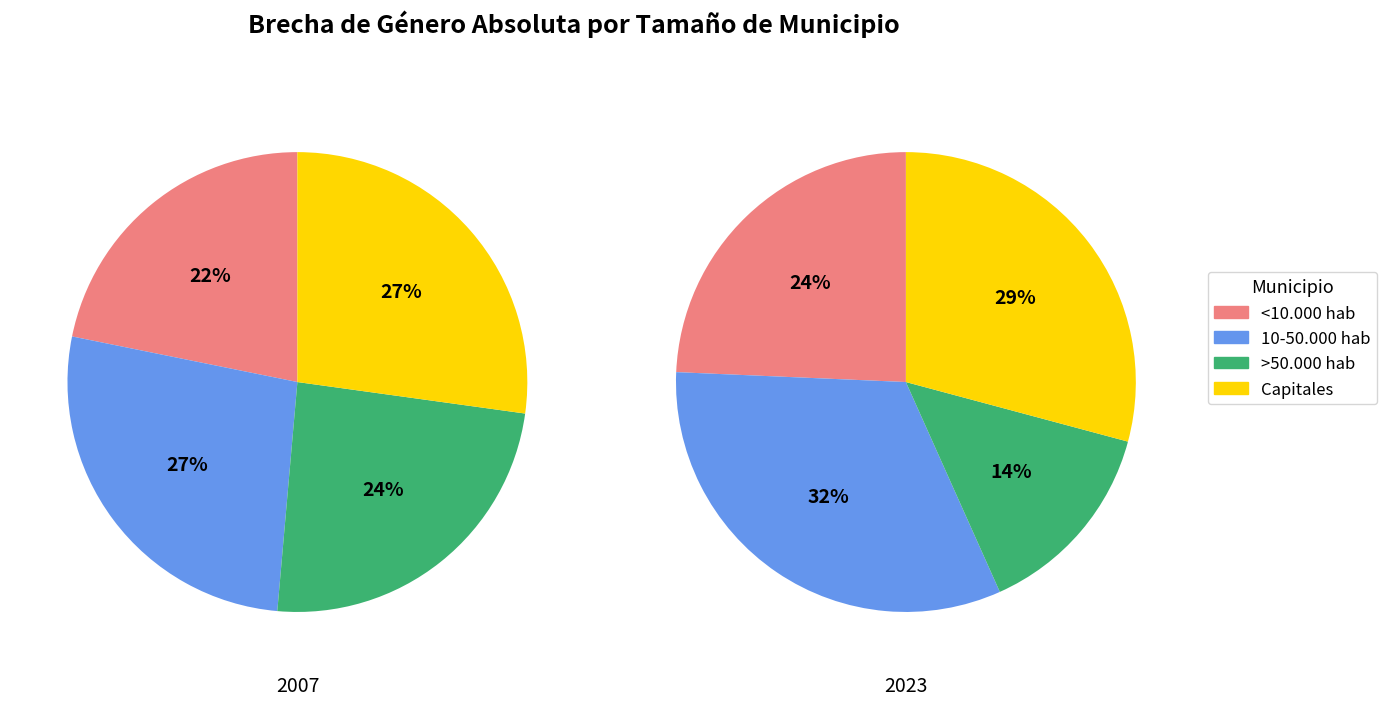

What is the total percentage of <10.000 hab and Capitales?

49.0%